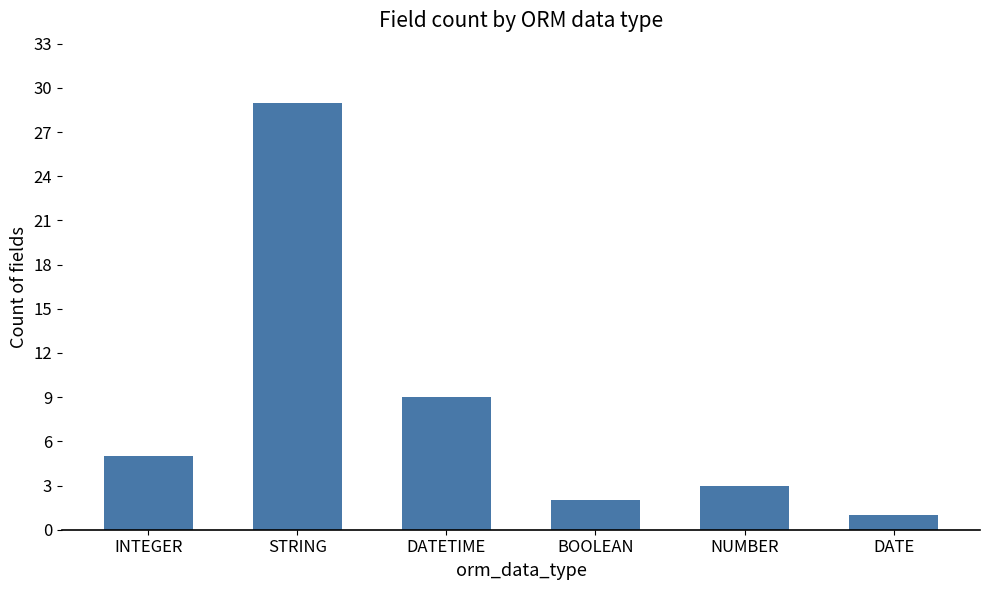

Read the value at DATETIME.

9